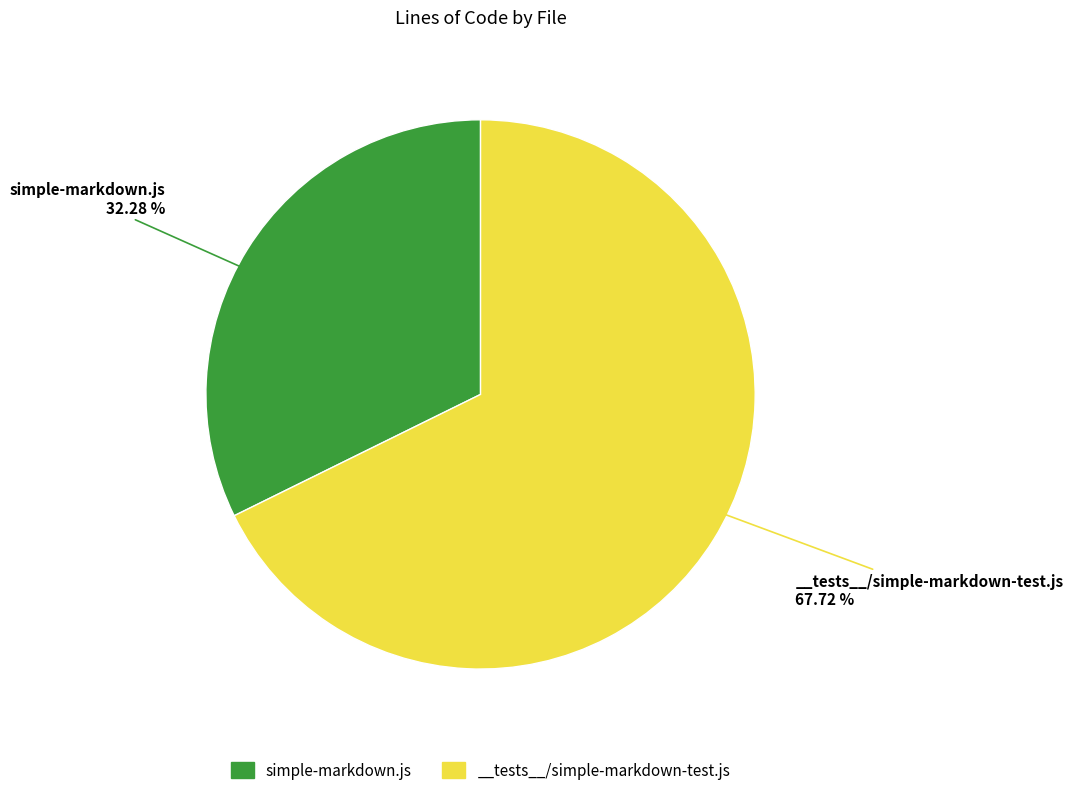

Is it true that __tests__/simple-markdown-test.js is 76% of the pie?

False